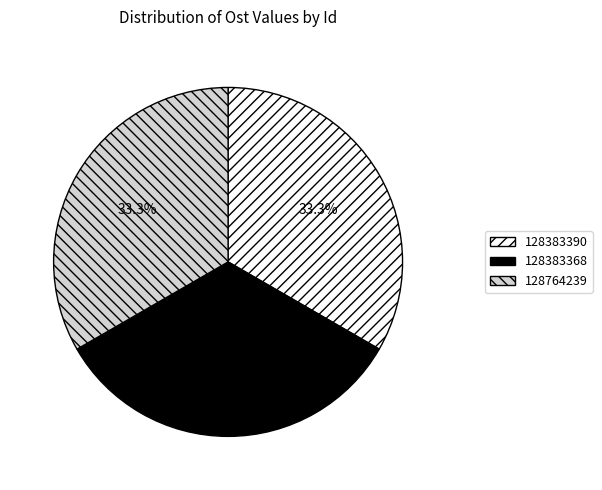

How many slices are in this pie chart?

3